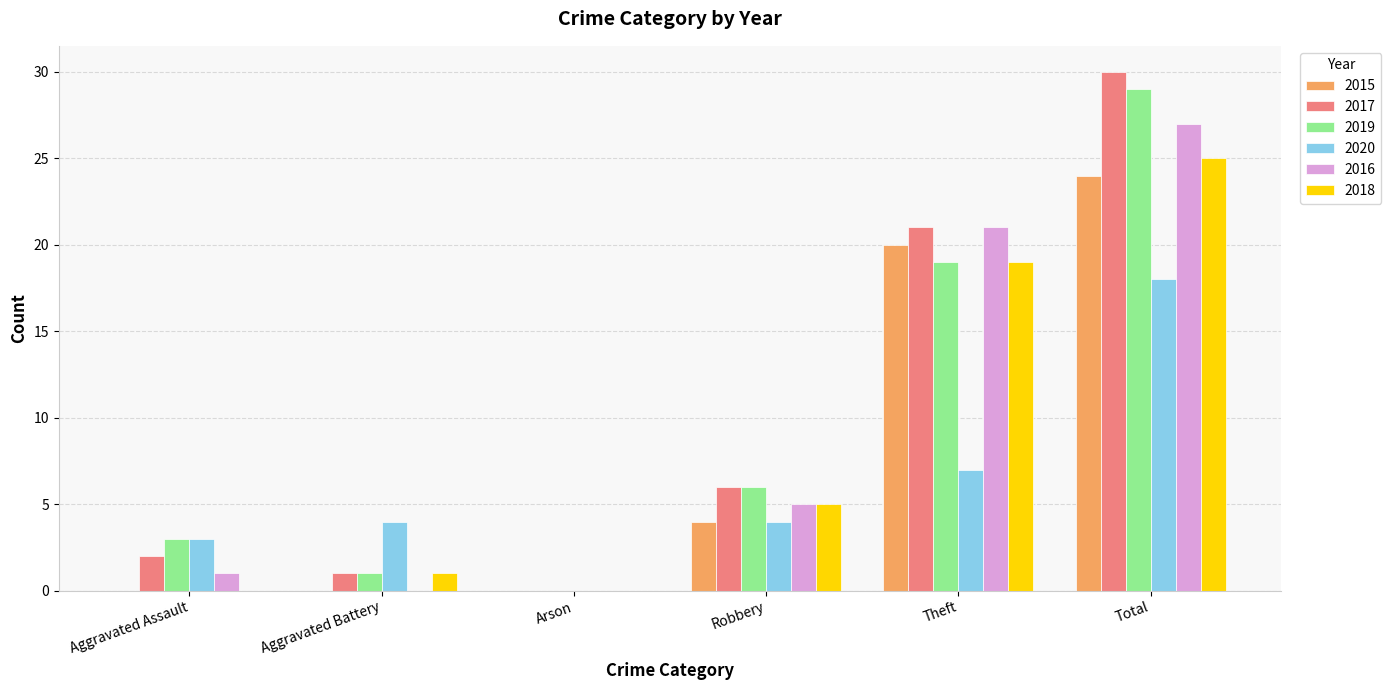

Is it true that 2017 equals 28 at Theft?

False